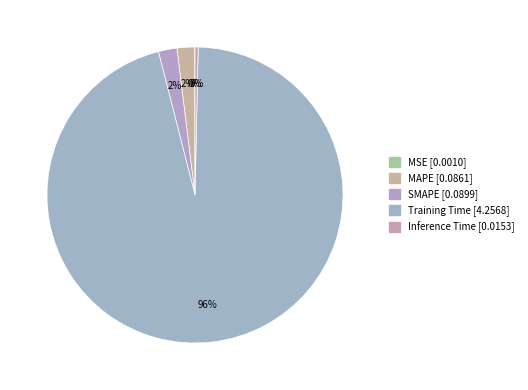

Which category accounts for the majority?

Training Time